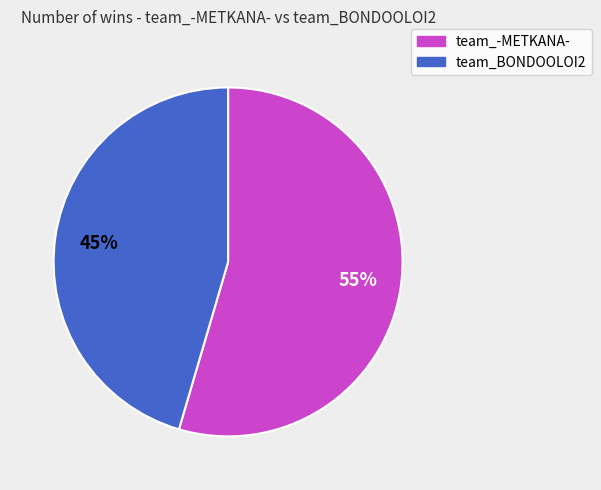

Which category has the smallest portion of the pie?

team_BONDOOLOI2